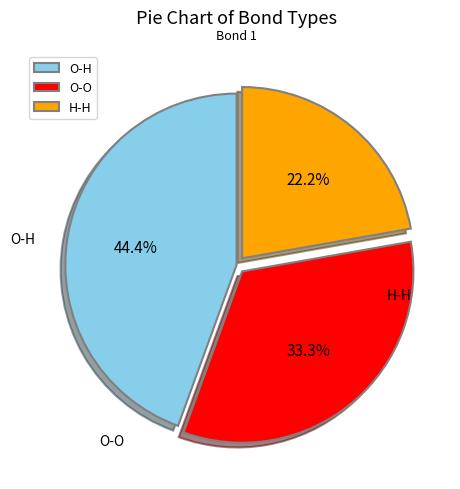

What is the ratio of the value at O-O to the value at O-H?

0.8